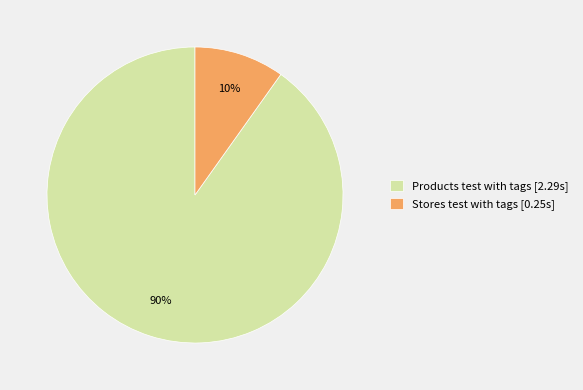

The Stores test with tags slice represents 18% of the pie. True or false?

False